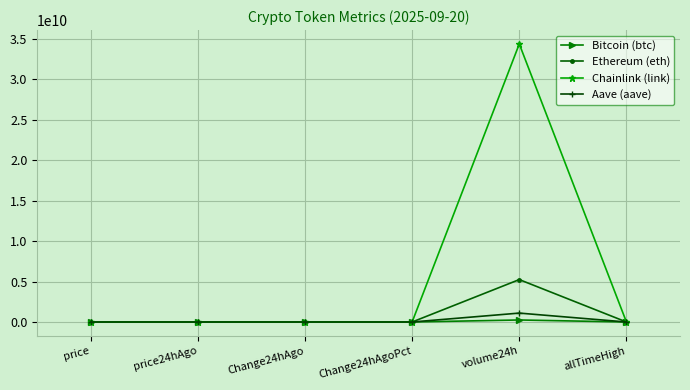

Count the number of data series in this chart.

4